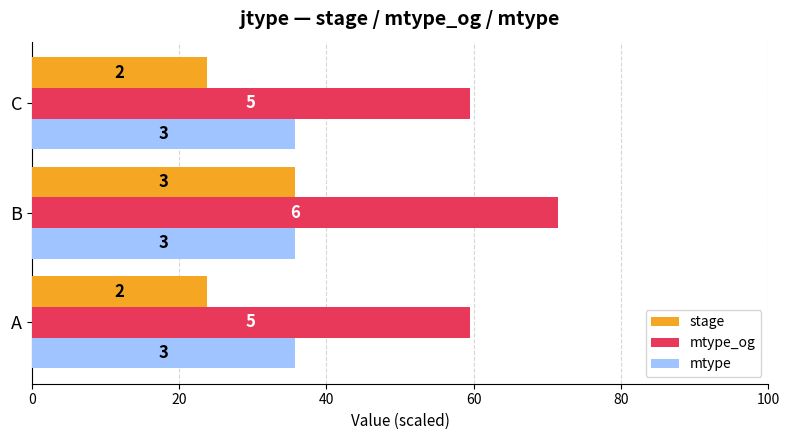

What are all the series names shown in the legend?

stage, mtype_og, mtype